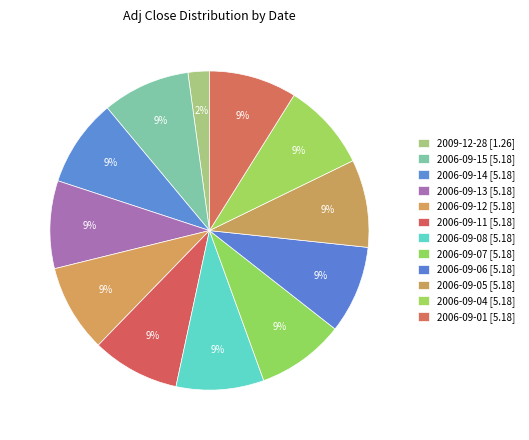

How many segments does this pie chart have?

12